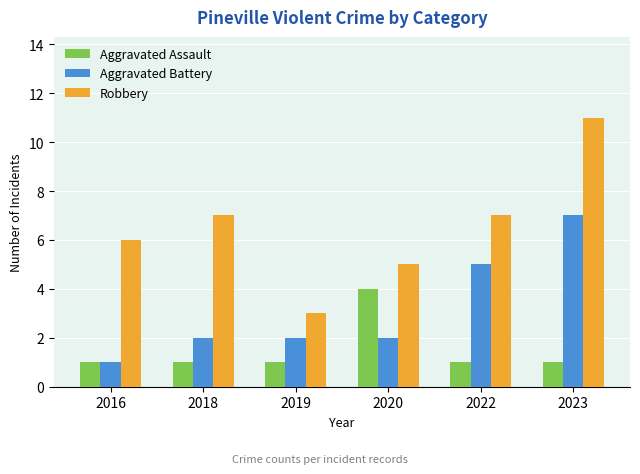

At how many categories does at least one series exceed 2?

6